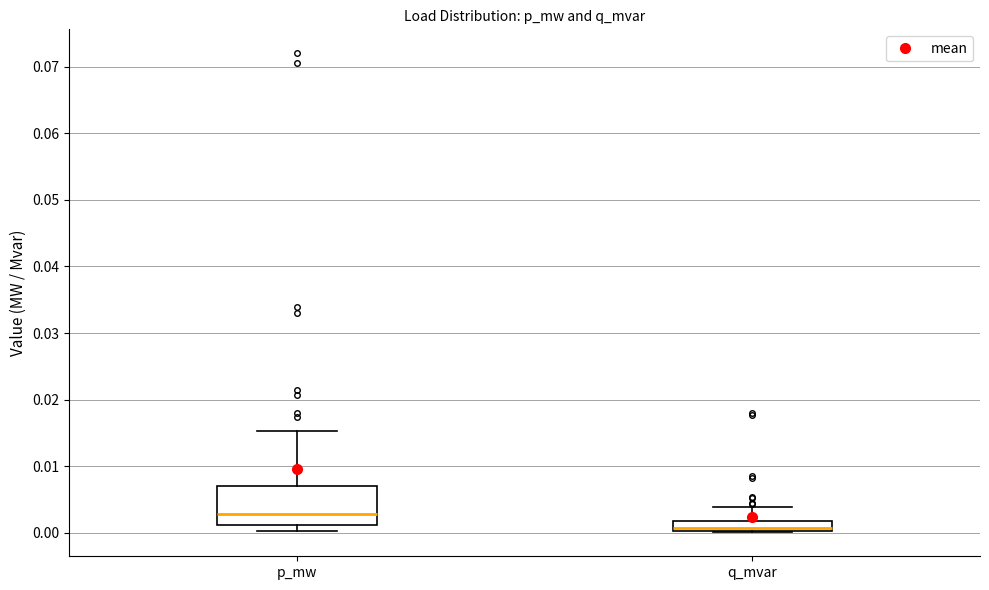

Which box is the tallest, from its lower edge to its upper edge?

p_mw